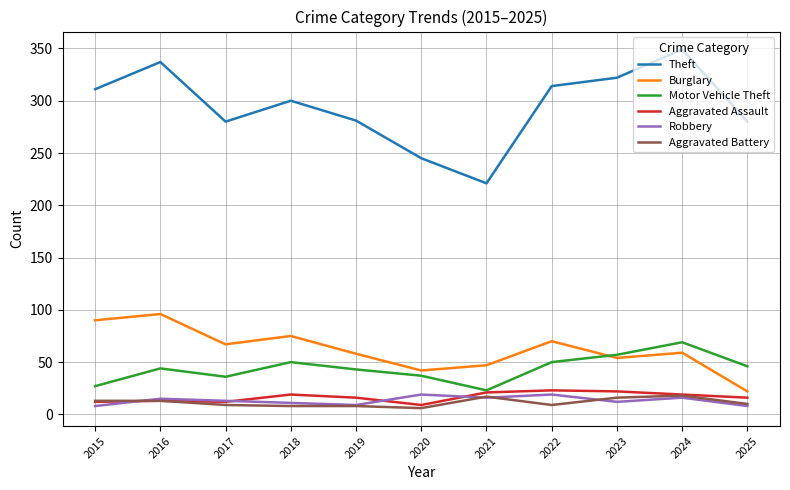

Which series changed the most between 2015 and 2020?

Theft